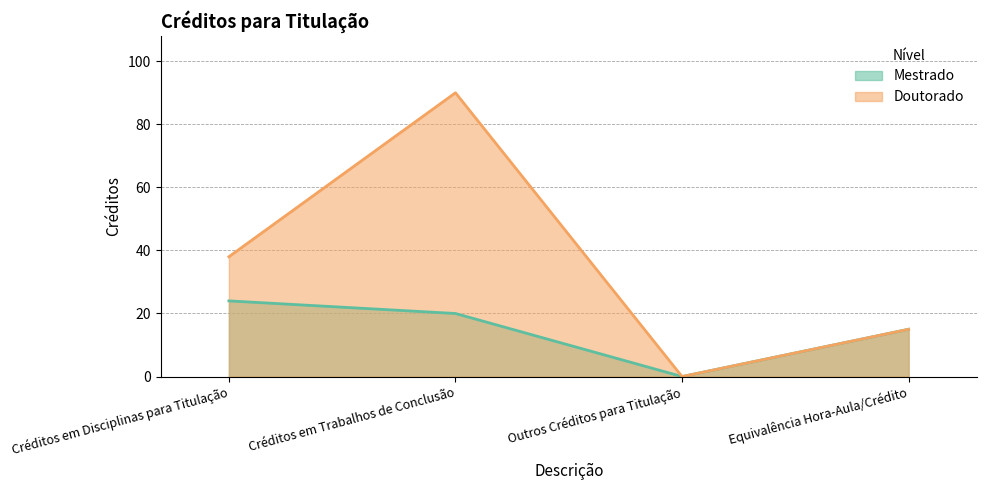

What are all the series names shown in the legend?

Mestrado, Doutorado